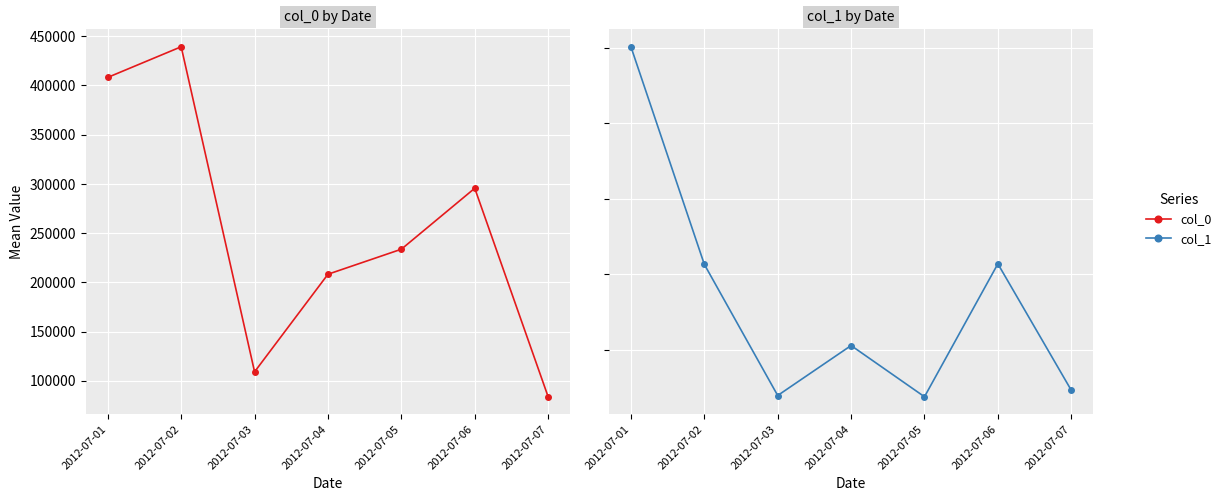

Is the value of col_1 at 2012-07-05 greater than the value of col_0 at 2012-07-05?

No